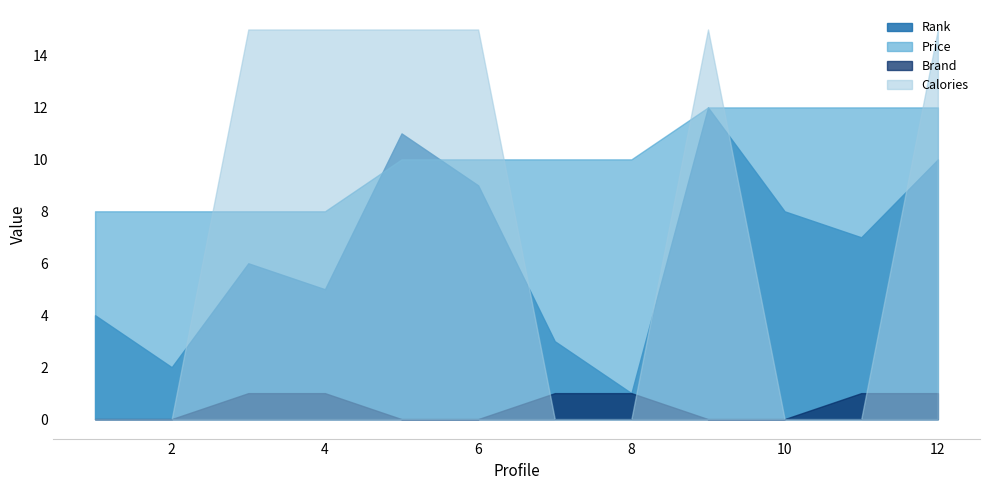

At which label does Calories reach its peak?

3